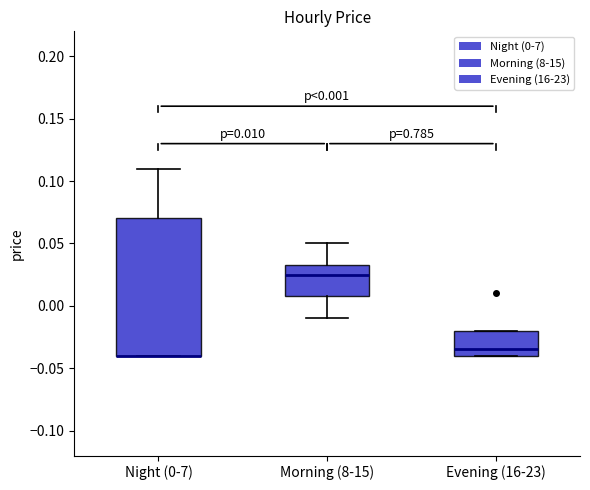

Which box is the tallest, from its lower edge to its upper edge?

Night (0-7)